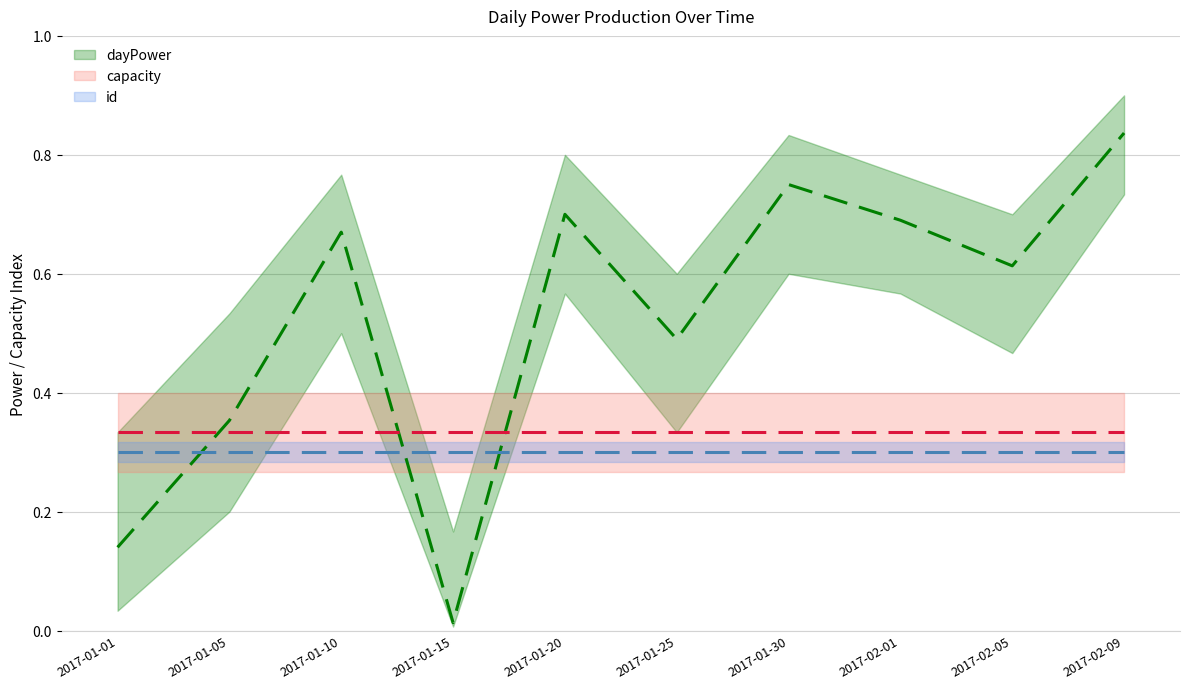

The id series shows 0.1 at 2017-01-30. True or false?

False